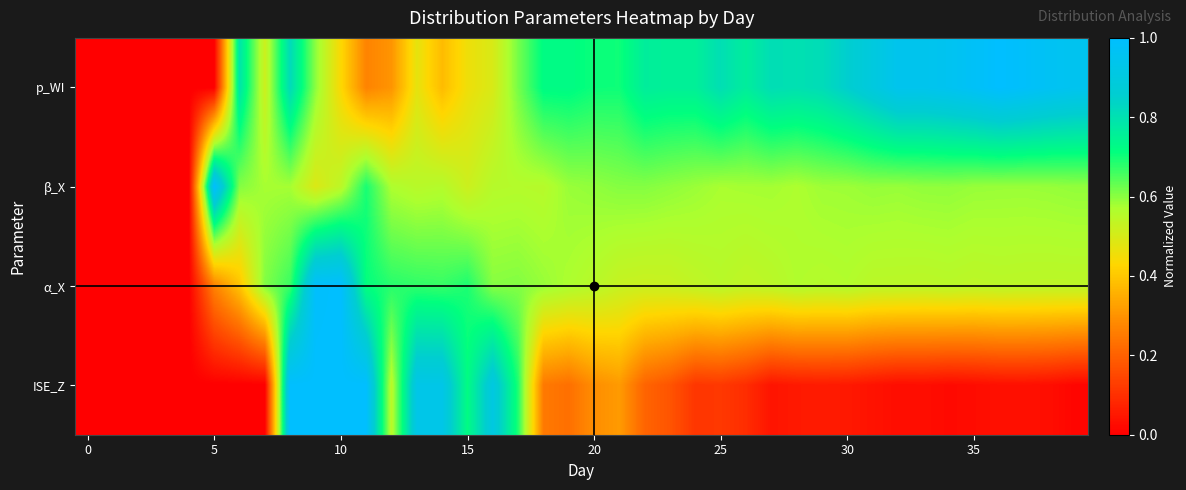

How many categories are shown in the chart?

40